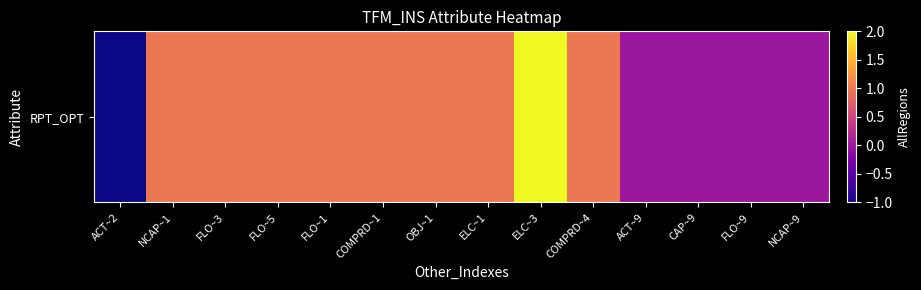

What is the change in value from COMPRD~4 to NCAP~9?

-1.0